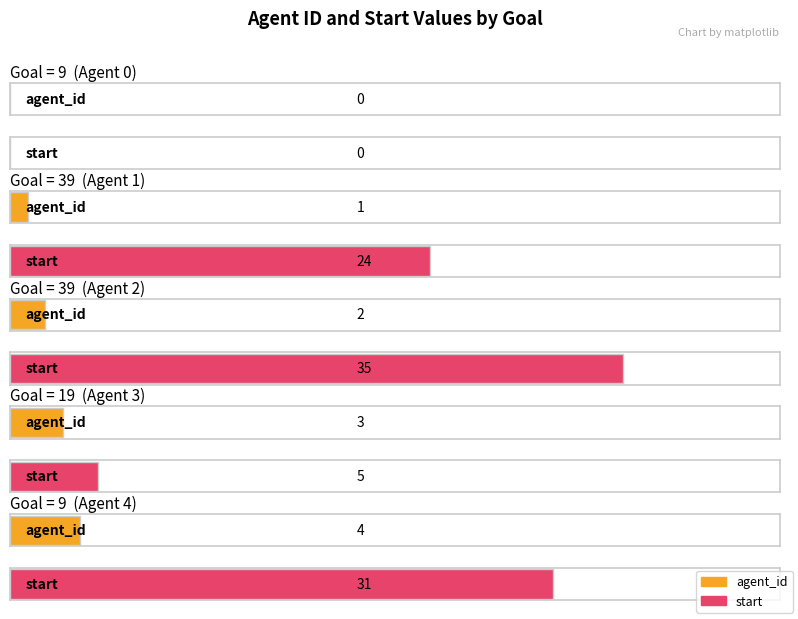

Reading right to left, extract all data points from this chart.

agent_id: 9=4	19=3	39=2	39=1	9=0
start: 9=31	19=5	39=35	39=24	9=0